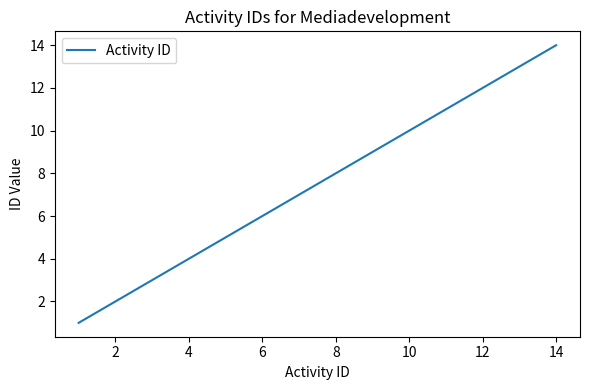

What is the greatest value displayed?

14